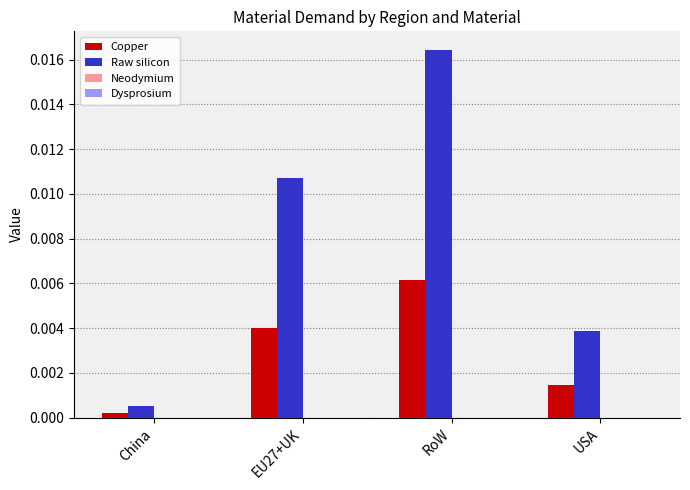

At how many categories does at least one series exceed 0?

4